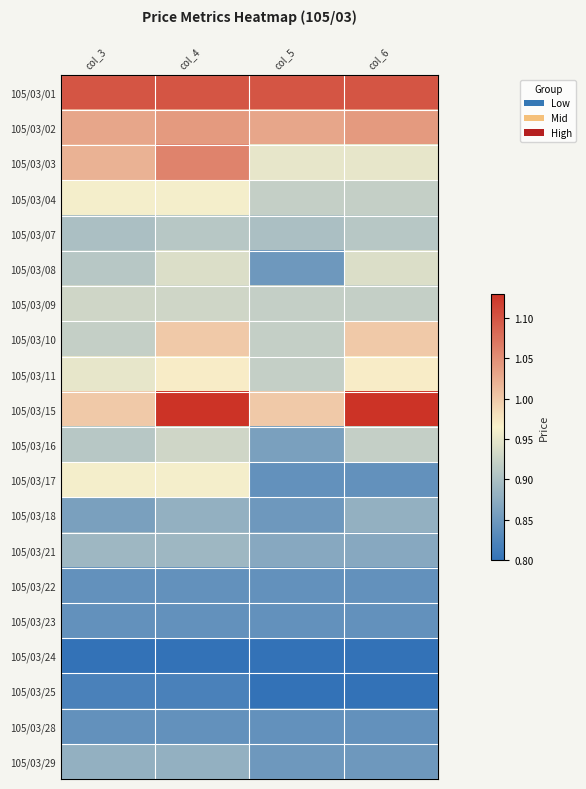

What is the spread (max minus min) of values at col_4?

0.3